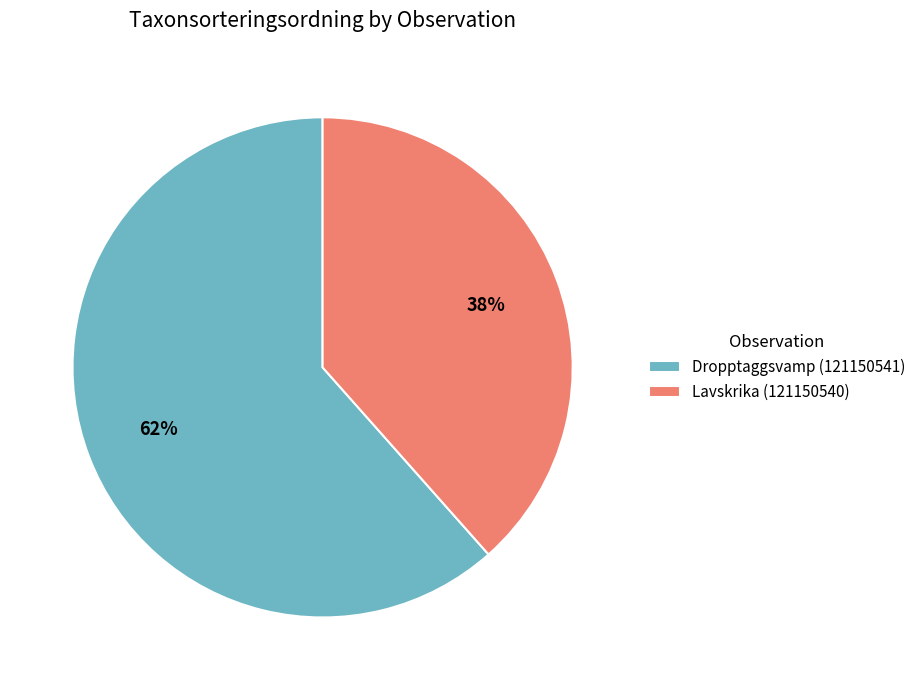

To the nearest percent, what portion does Dropptaggsvamp (121150541) represent?

62%